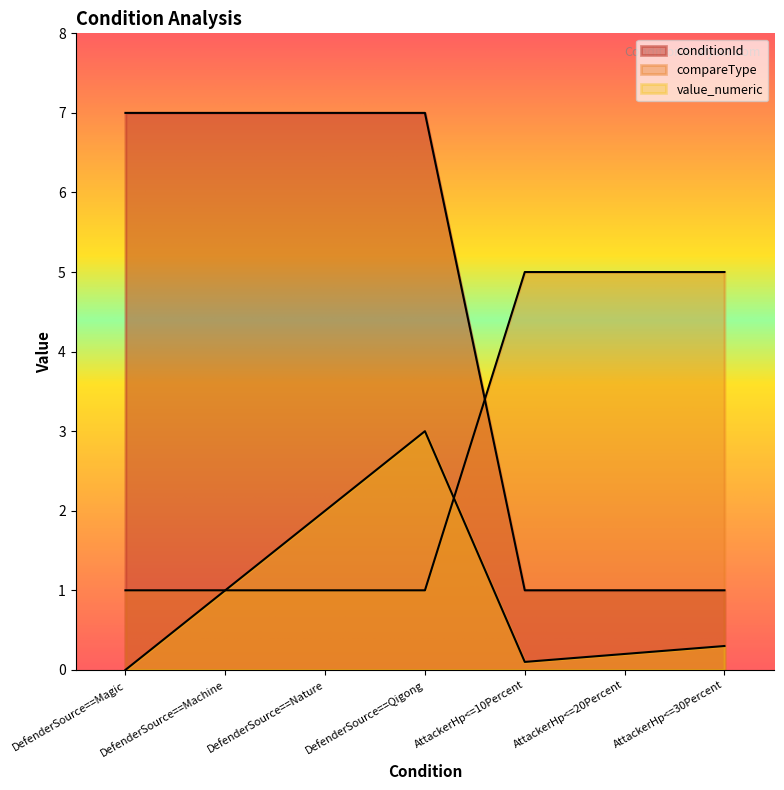

List the series in order of their overall mean, highest first.

conditionId, compareType, value_numeric